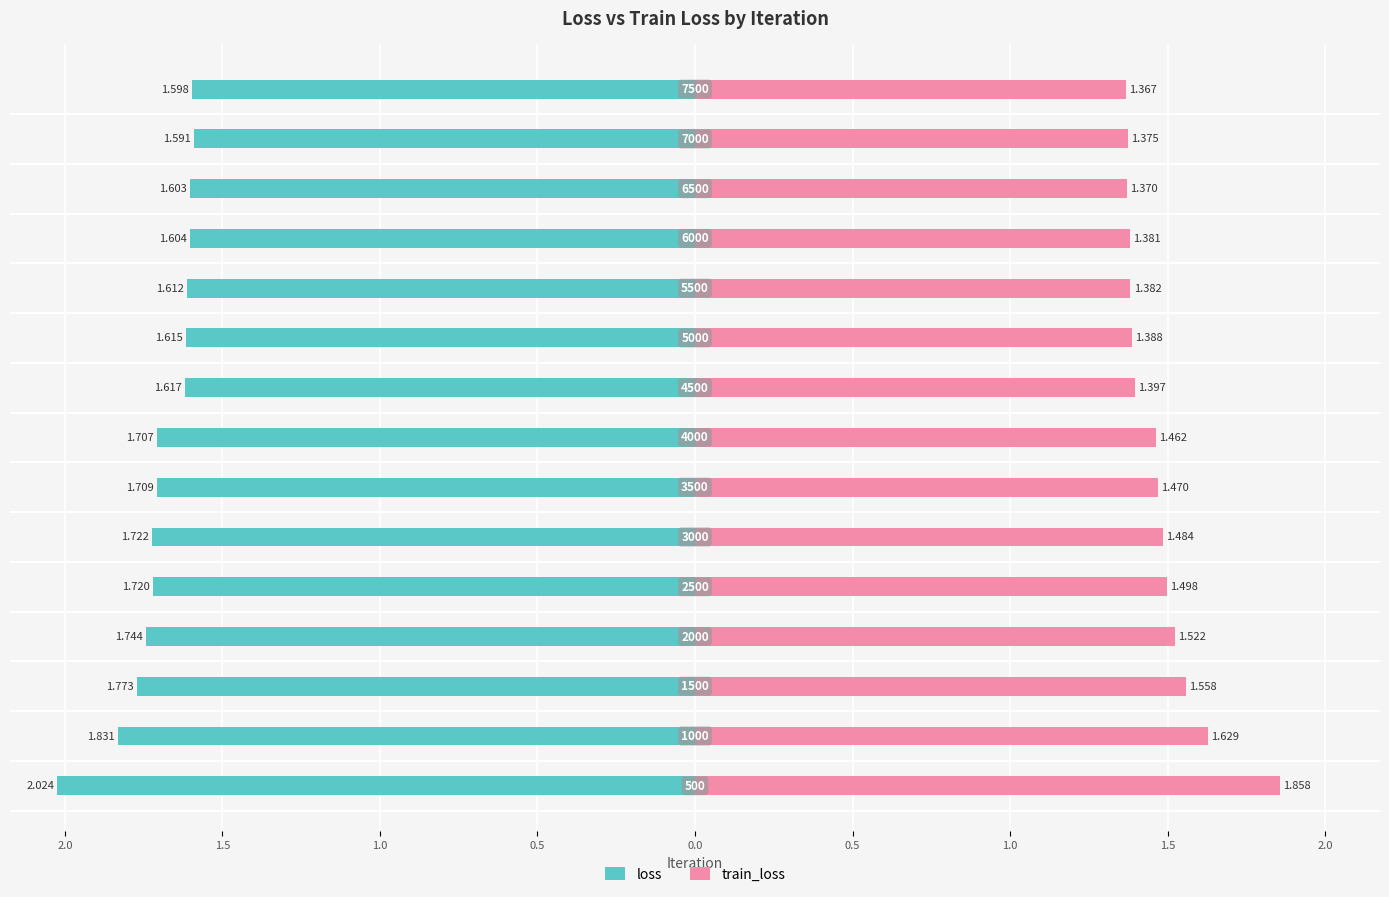

What are all the series names shown in the legend?

loss, train_loss